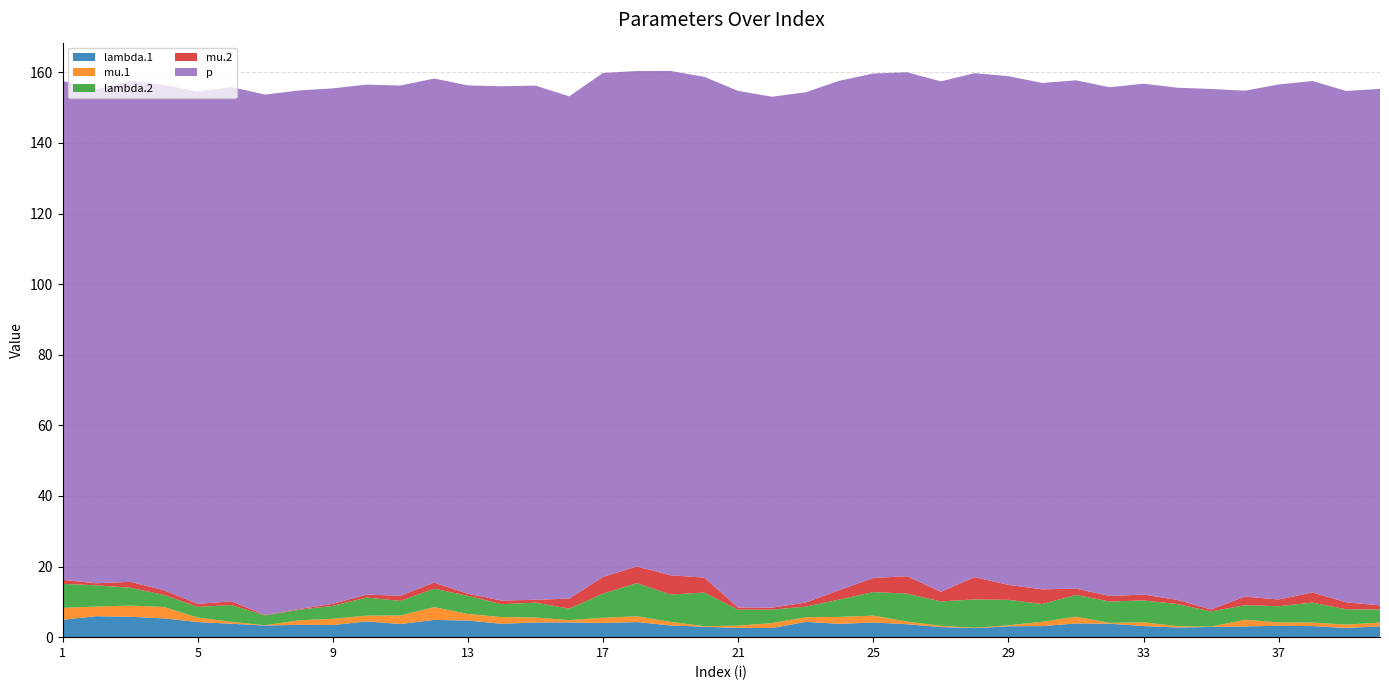

Reading left to right, extract all data points from this chart.

lambda.1: 1=4.9	2=5.9	3=5.8	4=5.3	5=4.3	6=3.8	7=3.3	8=3.5	9=3.4	10=4.5	11=3.7	12=4.9	13=4.7	14=3.8	15=4.2	16=4.2	17=4.0	18=4.3	19=3.3	20=3.0	21=2.6	22=2.6	23=4.3	24=3.8	25=4.2	26=3.7	27=2.9	28=2.6	29=3.1	30=3.1	31=3.9	32=3.8	33=3.1	34=2.7	35=2.9	36=3.0	37=3.2	38=3.1	39=2.6	40=3.1
mu.1: 1=3.4	2=2.7	3=3.2	4=3.2	5=1.3	6=0.5	7=0.1	8=1.3	9=1.8	10=1.6	11=2.4	12=3.6	13=1.9	14=1.9	15=1.4	16=0.7	17=1.5	18=1.6	19=1.0	20=0.2	21=0.6	22=1.4	23=1.3	24=2.0	25=1.9	26=0.8	27=0.3	28=0.1	29=0.3	30=1.2	31=1.9	32=0.2	33=1.1	34=0.4	35=0.1	36=1.9	37=0.9	38=1.0	39=0.9	40=1.1
lambda.2: 1=6.8	2=6.0	3=5.0	4=3.4	5=3.0	6=4.7	7=2.8	8=3.0	9=3.6	10=5.1	11=4.1	12=5.2	13=5.1	14=3.6	15=4.2	16=3.2	17=6.8	18=9.4	19=7.8	20=9.5	21=4.5	22=3.8	23=3.0	24=4.9	25=6.7	26=7.9	27=6.9	28=8.0	29=7.2	30=5.0	31=6.2	32=6.0	33=6.2	34=6.3	35=4.3	36=4.1	37=4.6	38=5.6	39=4.3	40=3.7
mu.2: 1=1.1	2=0.6	3=1.7	4=1.3	5=0.8	6=1.1	7=0.1	8=0.2	9=0.6	10=0.8	11=1.5	12=1.7	13=0.6	14=1.0	15=0.8	16=2.8	17=4.7	18=4.7	19=5.5	20=4.2	21=0.6	22=0.5	23=1.2	24=2.7	25=4.0	26=4.9	27=2.7	28=6.3	29=4.2	30=4.2	31=1.8	32=1.6	33=1.6	34=1.2	35=0.6	36=2.4	37=1.9	38=2.9	39=2.0	40=1.1
p: 1=141.3	2=140.0	3=141.8	4=143.2	5=145.1	6=145.7	7=147.4	8=146.9	9=146.0	10=144.5	11=144.5	12=142.8	13=144.0	14=145.7	15=145.7	16=142.3	17=142.8	18=140.3	19=142.8	20=141.9	21=146.3	22=144.7	23=144.5	24=144.3	25=142.9	26=142.8	27=144.6	28=142.8	29=144.1	30=143.4	31=144.0	32=144.1	33=144.7	34=145.1	35=147.4	36=143.3	37=145.9	38=144.9	39=144.8	40=146.3